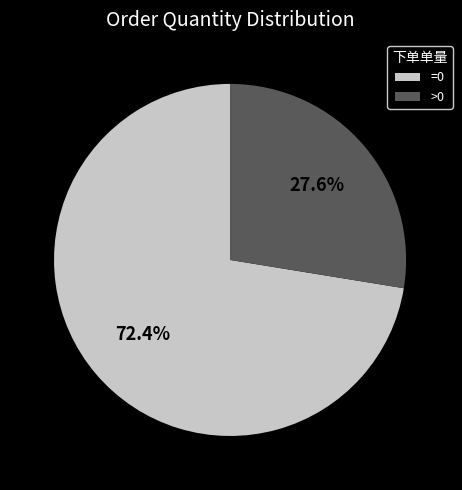

Is there any slice that represents more than half of the pie?

Yes